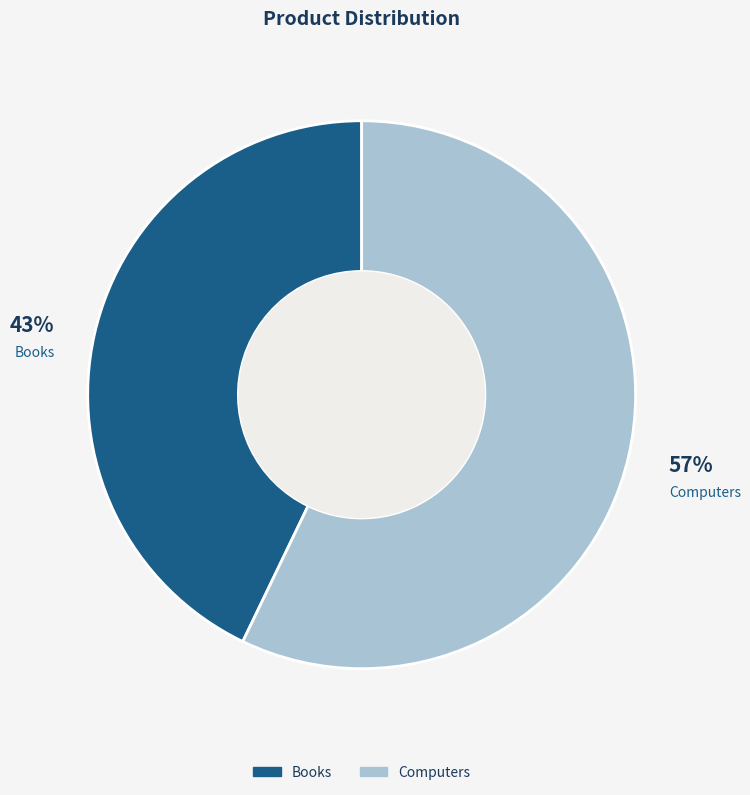

Is the sum of Computers and Books greater than half?

Yes